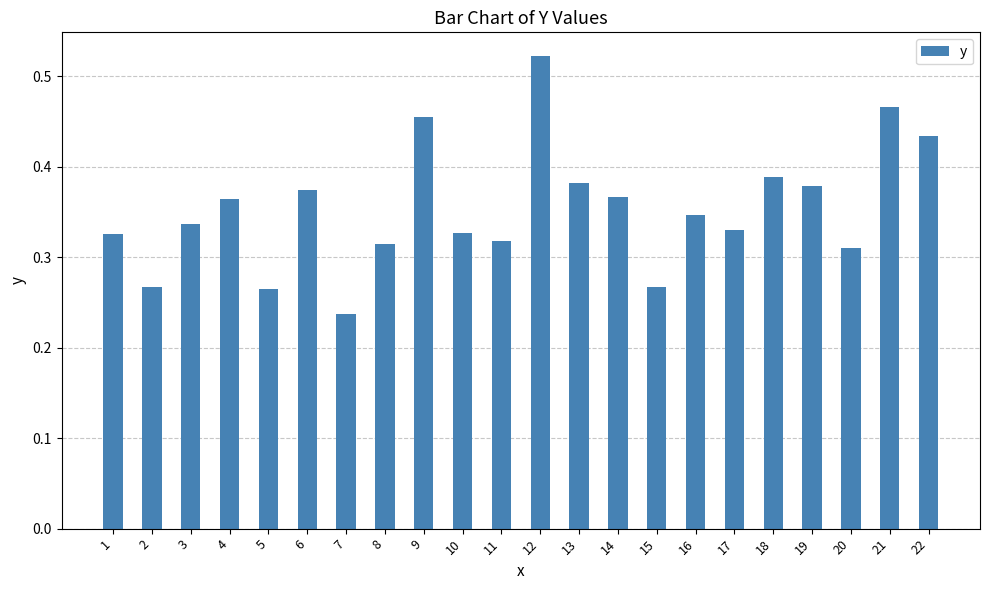

What is the sum of all values?

7.8